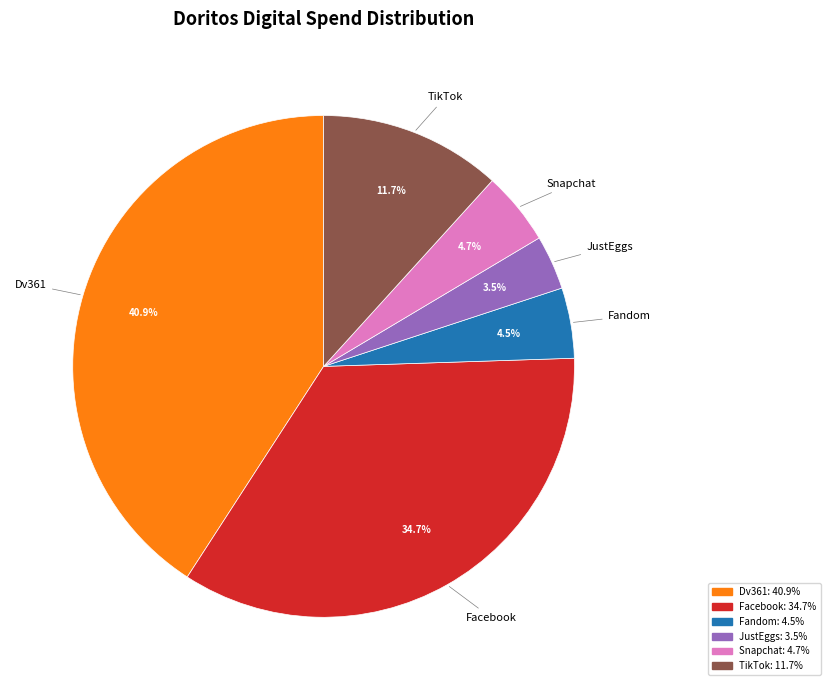

What is the ratio of the value at Snapchat to the value at Dv361?

0.1